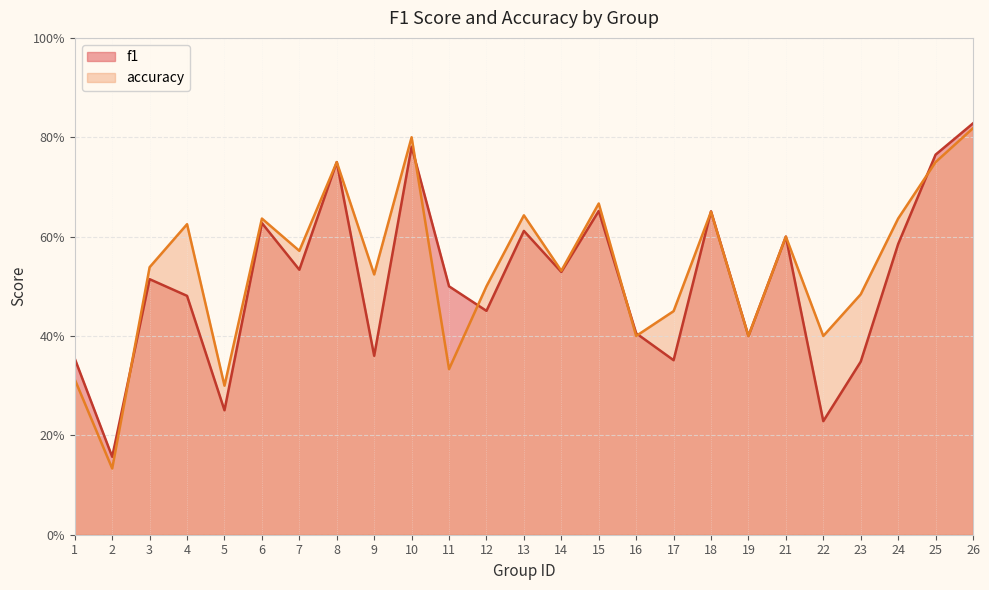

Where do f1 and accuracy first cross each other?

2 and 3